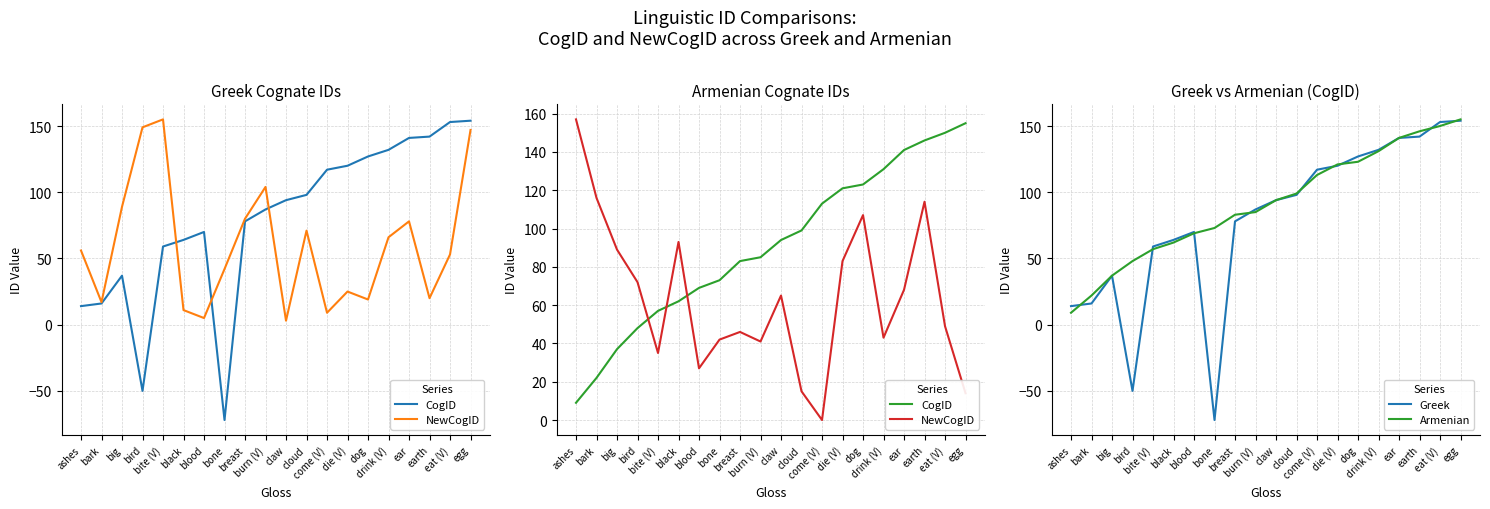

Reading left to right, transcribe all the data shown in this chart.

CogID: ashes=9	bark=22	big=37	bird=48	bite (V)=57	black=62	blood=69	bone=73	breast=83	burn (V)=85	claw=94	cloud=99	come (V)=113	die (V)=121	dog=123	drink (V)=131	ear=141	earth=146	eat (V)=150	egg=155
NewCogID: ashes=157	bark=116	big=89	bird=72	bite (V)=35	black=93	blood=27	bone=42	breast=46	burn (V)=41	claw=65	cloud=15	come (V)=0	die (V)=83	dog=107	drink (V)=43	ear=68	earth=114	eat (V)=49	egg=14
Greek: ashes=14	bark=16	big=37	bird=-50	bite (V)=59	black=64	blood=70	bone=-72	breast=78	burn (V)=87	claw=94	cloud=98	come (V)=117	die (V)=120	dog=127	drink (V)=132	ear=141	earth=142	eat (V)=153	egg=154
Armenian: ashes=9	bark=22	big=37	bird=48	bite (V)=57	black=62	blood=69	bone=73	breast=83	burn (V)=85	claw=94	cloud=99	come (V)=113	die (V)=121	dog=123	drink (V)=131	ear=141	earth=146	eat (V)=150	egg=155